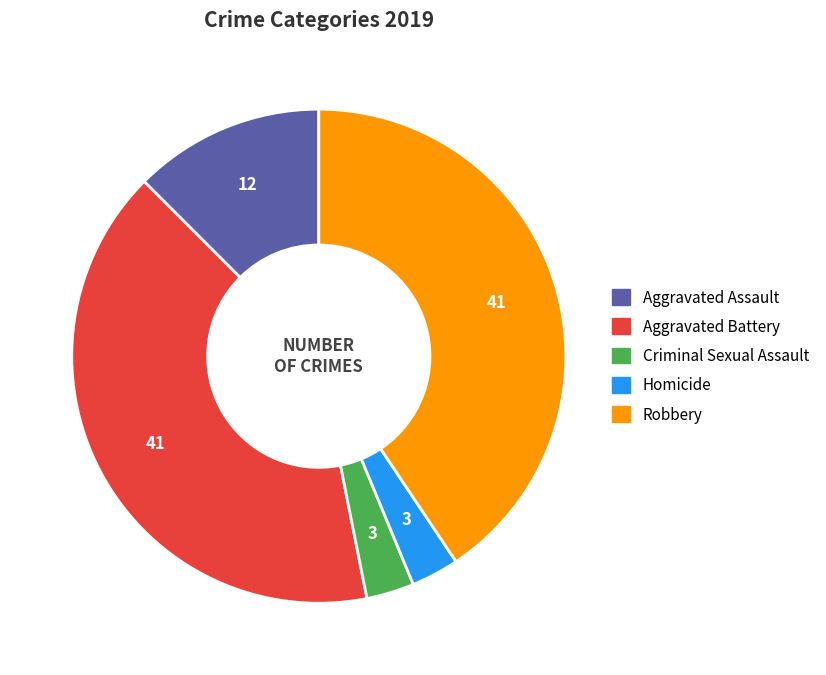

Is Aggravated Assault the majority of the pie?

No